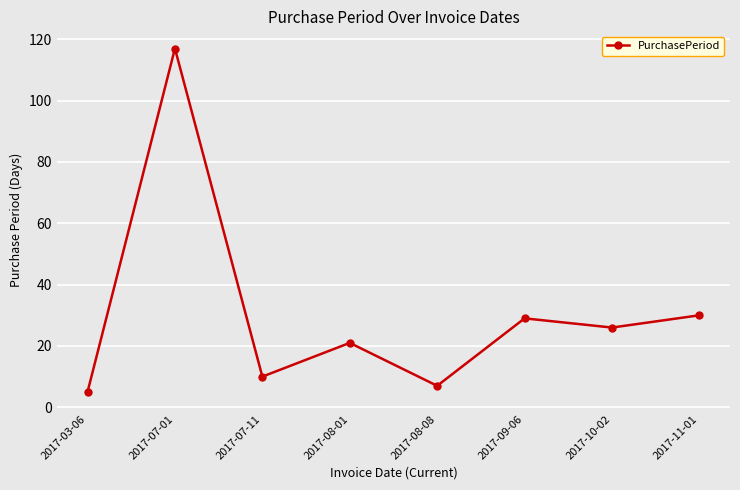

What position from the right is 2017-11-01?

1